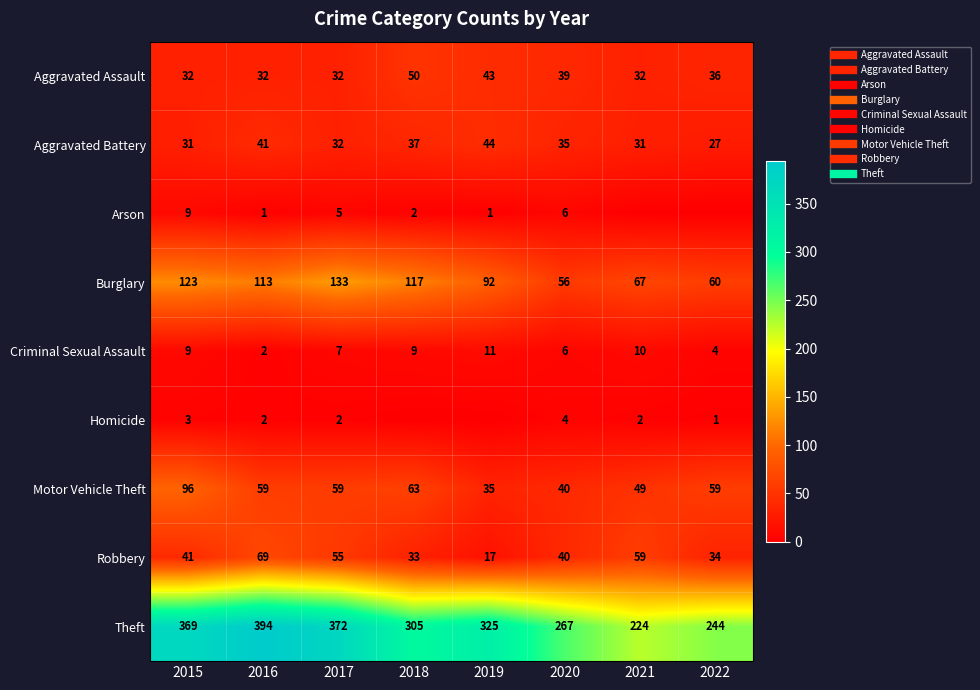

List the labels in order of Criminal Sexual Assault value, largest first.

2019, 2021, 2015, 2018, 2017, 2020, 2022, 2016